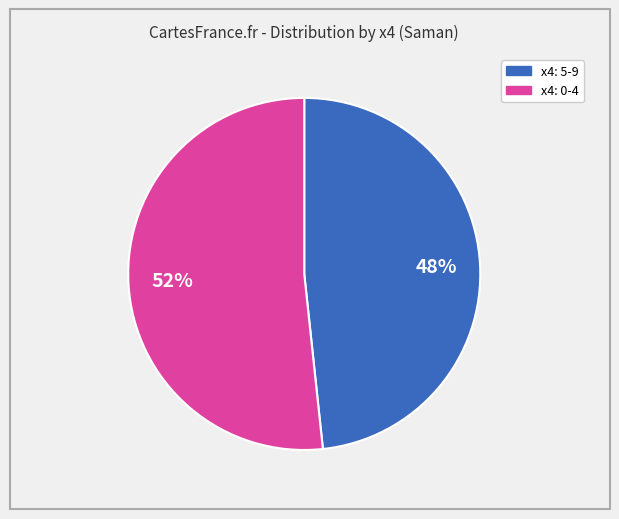

Is it true that x4: 0-4 is 52% of the pie?

True